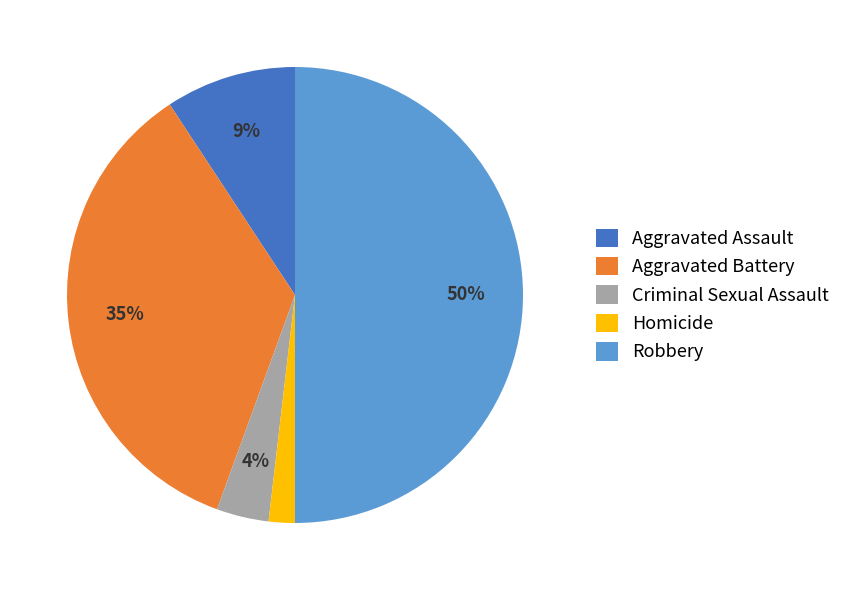

The Aggravated Battery slice represents 46% of the pie. True or false?

False